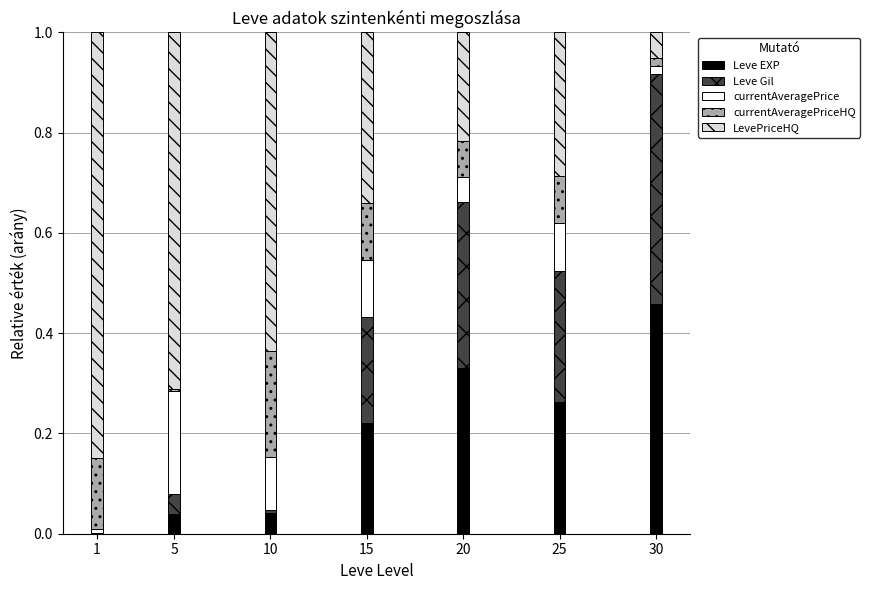

Are the bars horizontal?

No